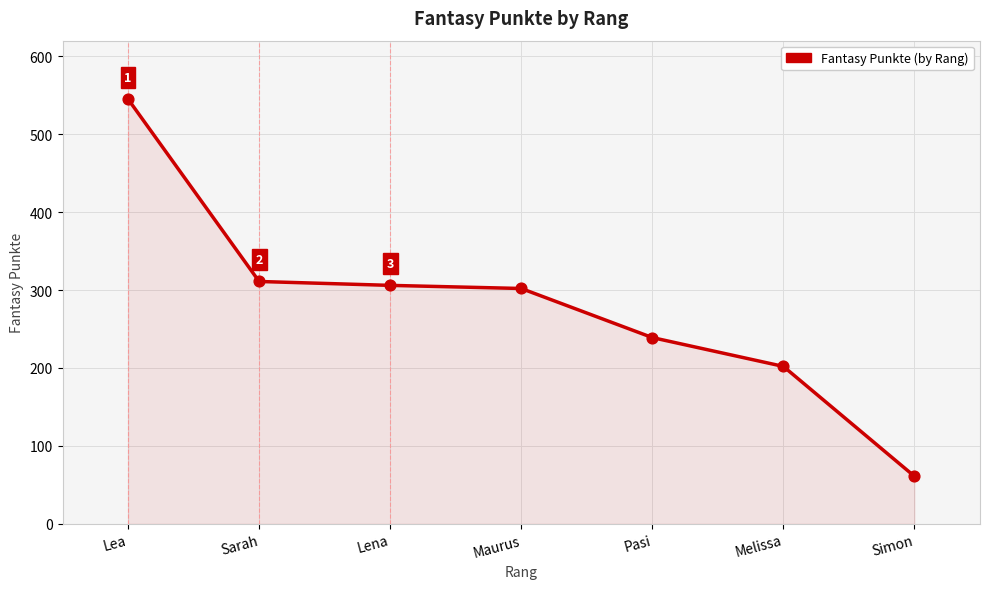

What is the ratio of the value at Maurus to the value at Melissa?

1.5